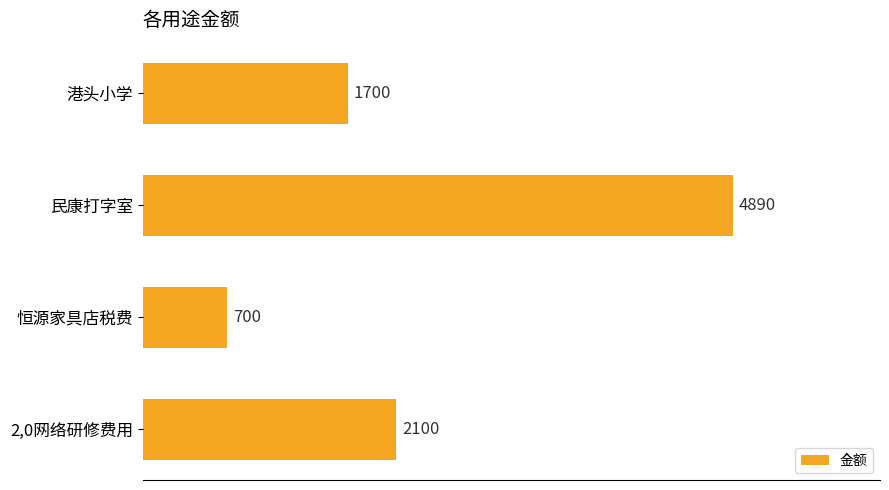

Which category has the highest value across all series?

民康打字室